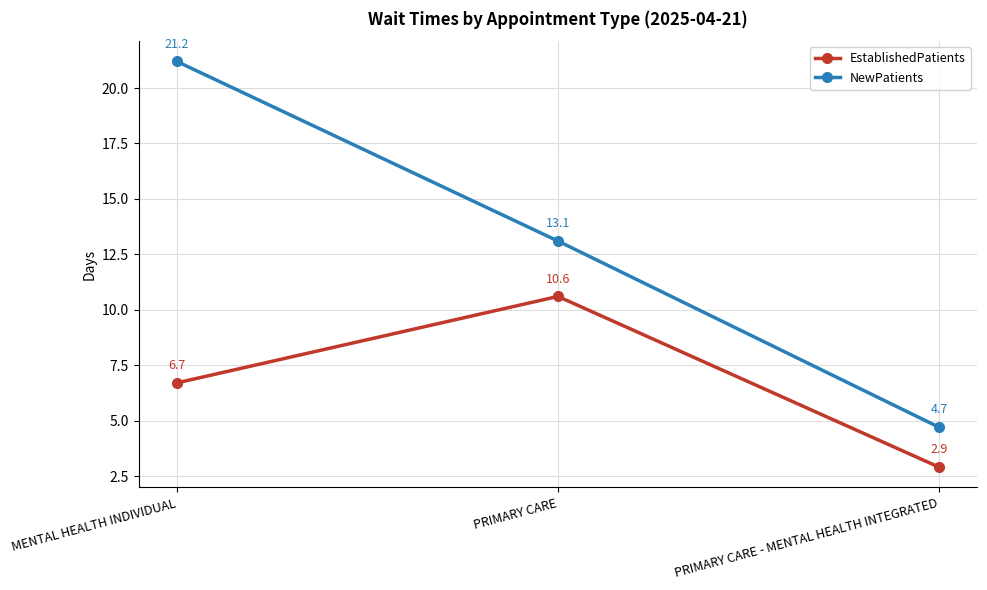

Which series has the widest spread of values?

NewPatients